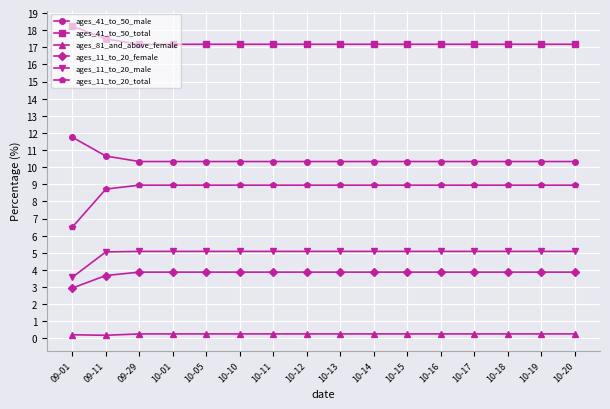

Which series has the largest total across all categories?

ages_41_to_50_total